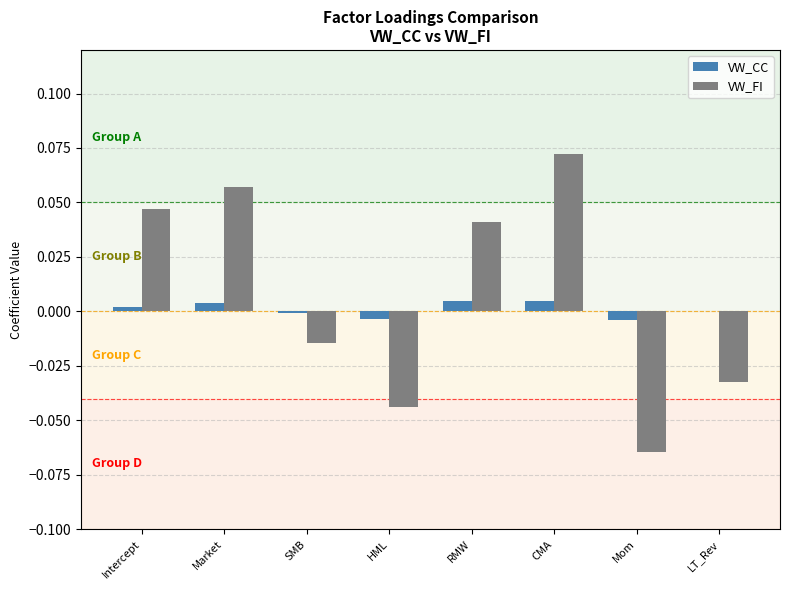

Which series changed the most between HML and RMW?

VW_FI